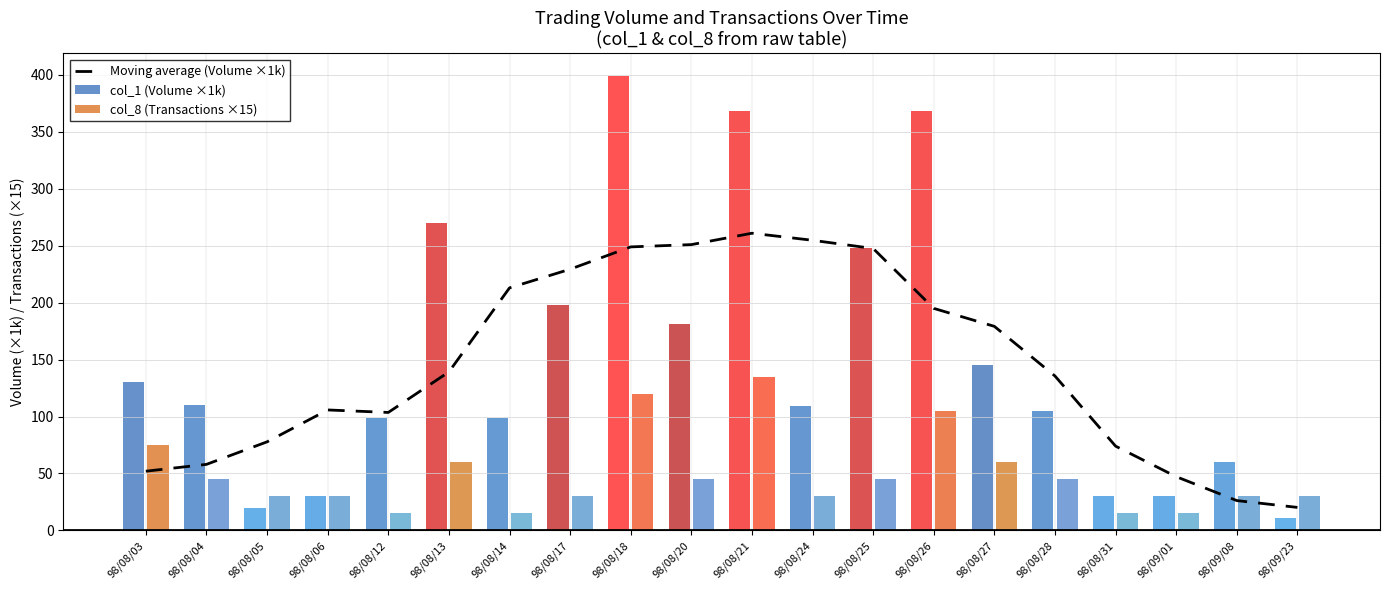

How many groups of bars are there?

20